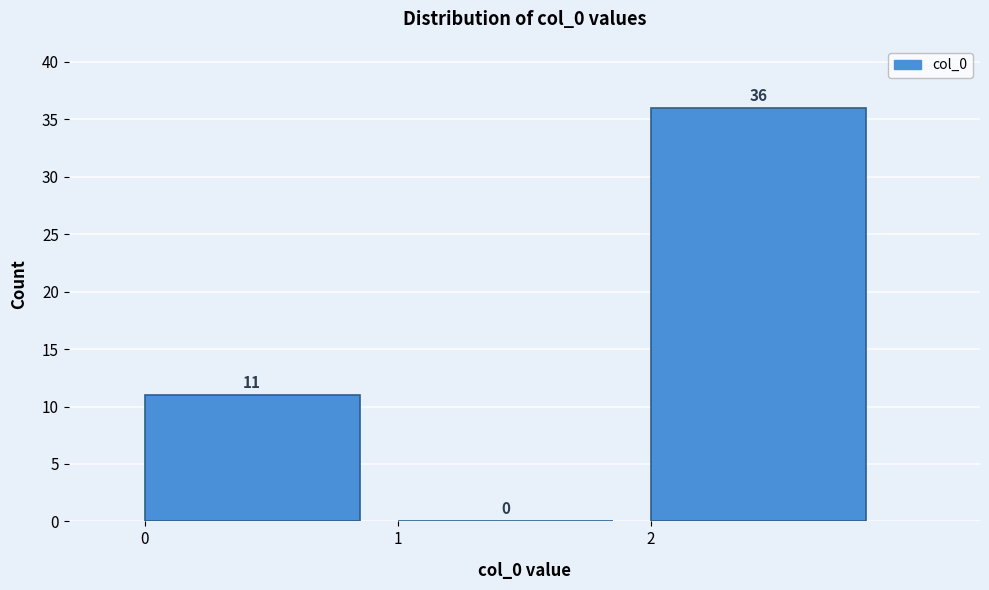

Which range on the x-axis has the tallest bar?

2 to 3